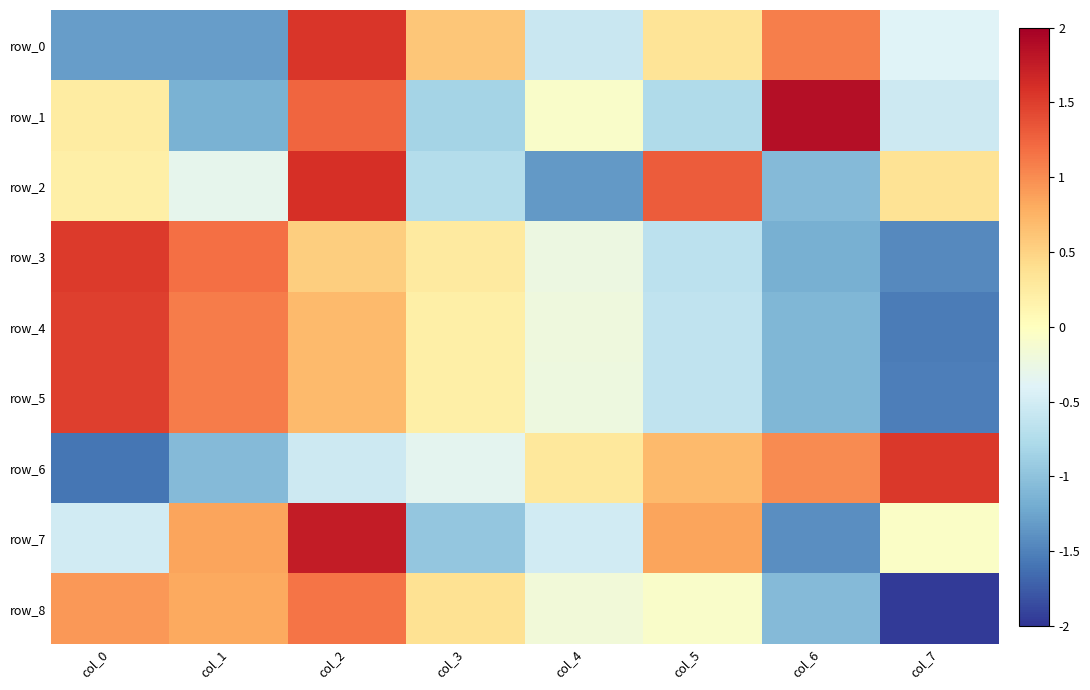

What is the smallest value displayed?

-2.0